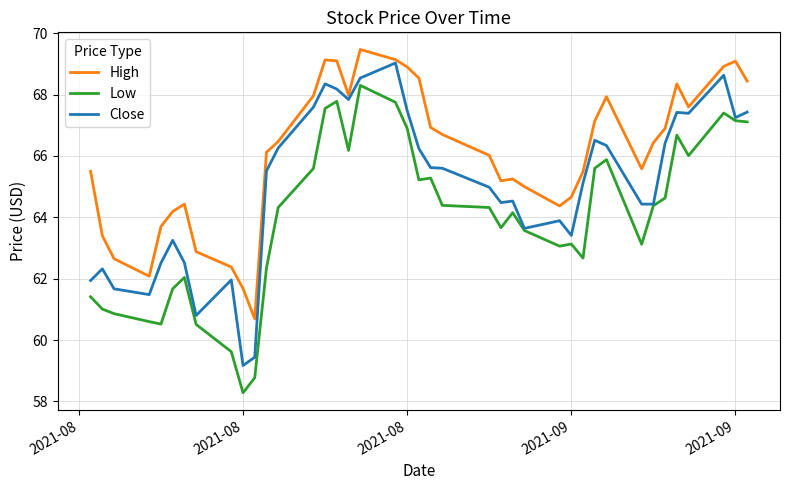

Rank the series by their average value, from highest to lowest.

High, Close, Low